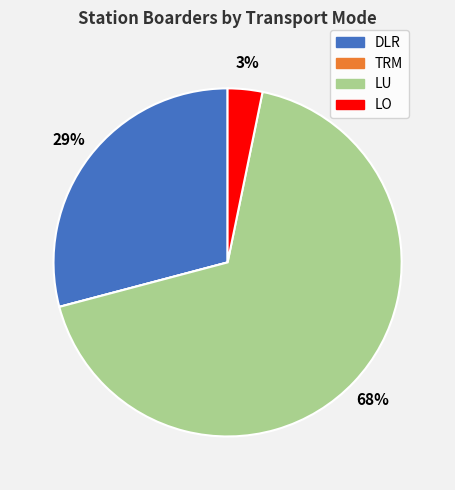

Which category has the biggest portion of the pie?

LU